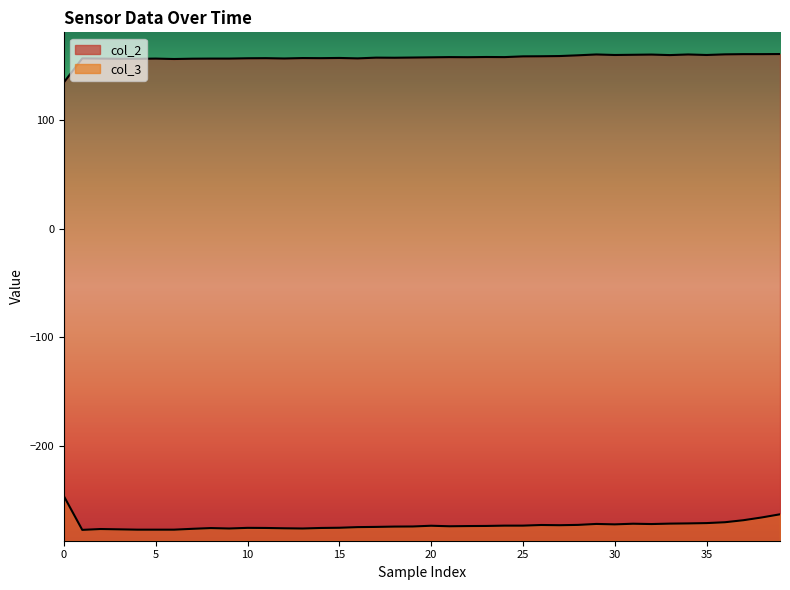

How many lines are shown in the chart?

2